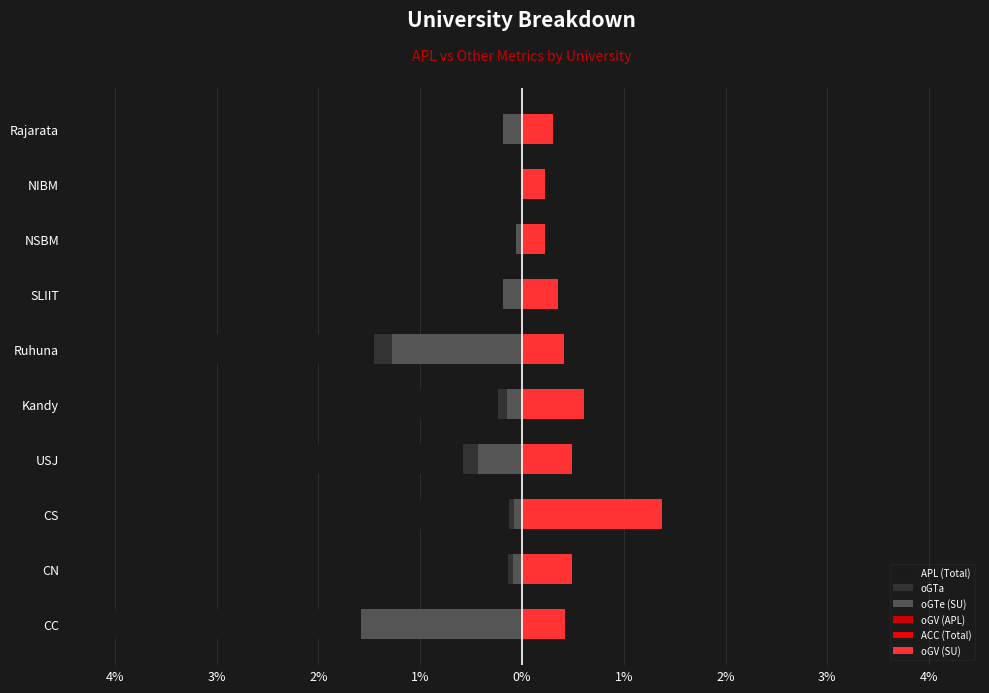

Reading right to left, transcribe all the data shown in this chart.

APL (Total): -0.1	-0.0	-0.1	-0.3	-3.6	-1.2	-2.6	-1.2	-1.0	-4.0
oGTa: -0.1	-0.0	-0.0	-0.1	-1.5	-0.2	-0.6	-0.1	-0.1	-1.3
oGTe (SU): -0.2	0.0	-0.1	-0.2	-1.3	-0.1	-0.4	-0.1	-0.1	-1.6
oGV (APL): 0.0	0.0	0.0	0.1	0.1	0.1	0.2	0.4	0.2	0.1
ACC (Total): 0.0	0.0	0.0	0.1	0.4	0.2	0.3	0.2	0.2	0.2
oGV (SU): 0.3	0.2	0.2	0.4	0.4	0.6	0.5	1.4	0.5	0.4